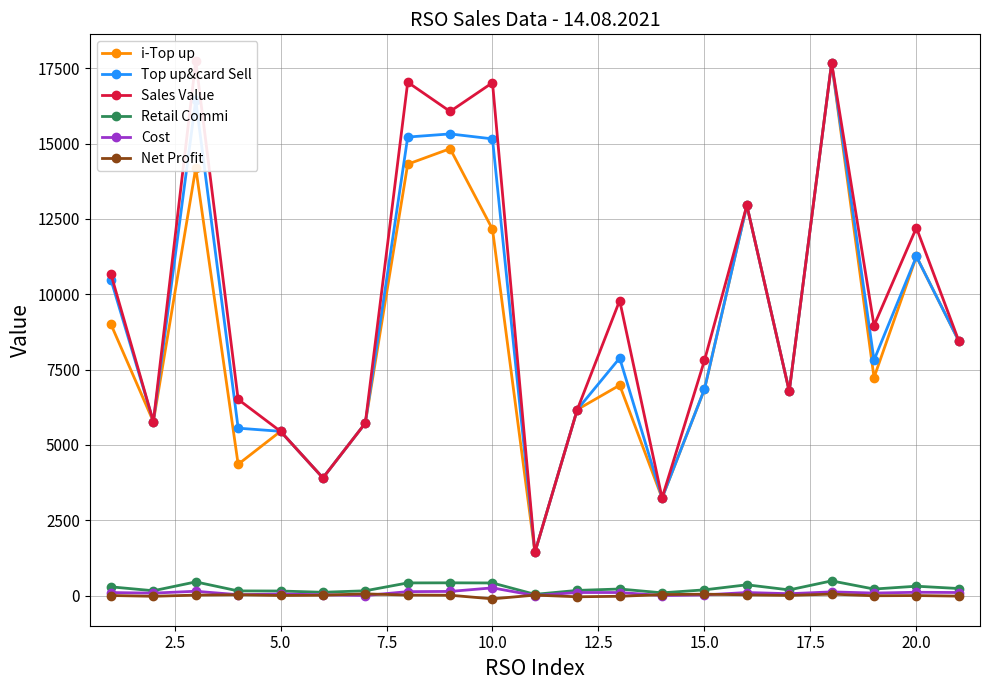

True or false: Retail Commi has more than 2 interior local peaks.

True